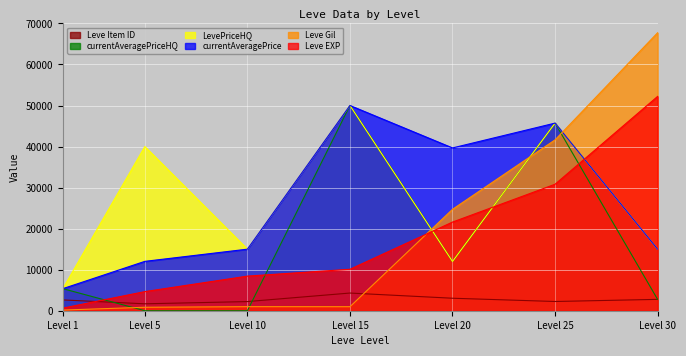

True or false: currentAveragePrice has more than 0 points higher than both neighbors.

True